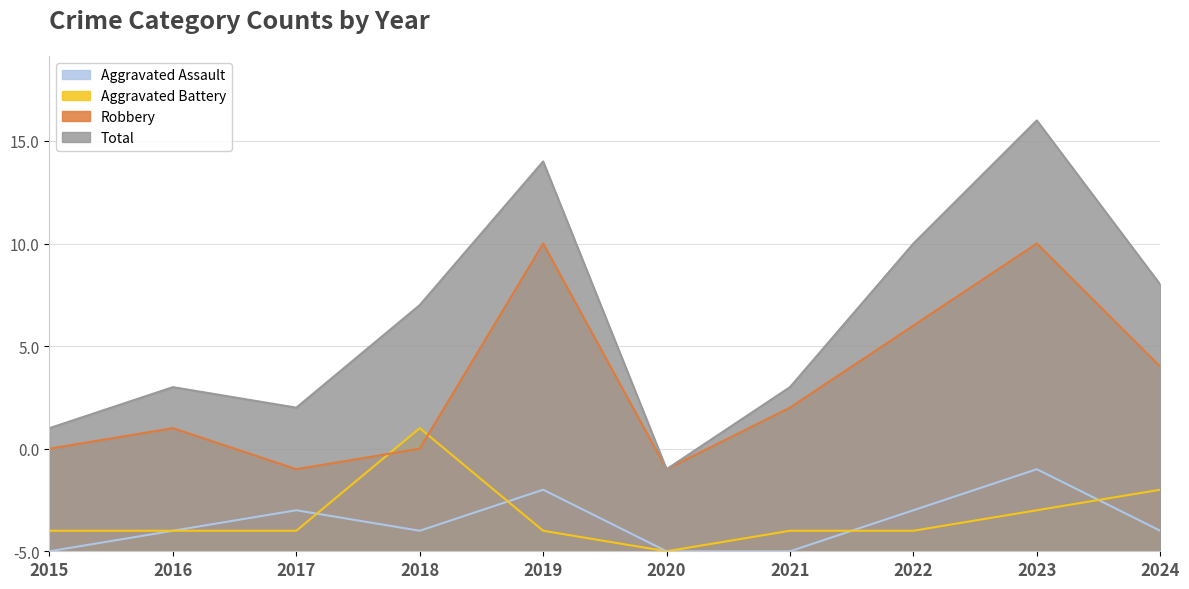

What is the maximum value for Total?

21